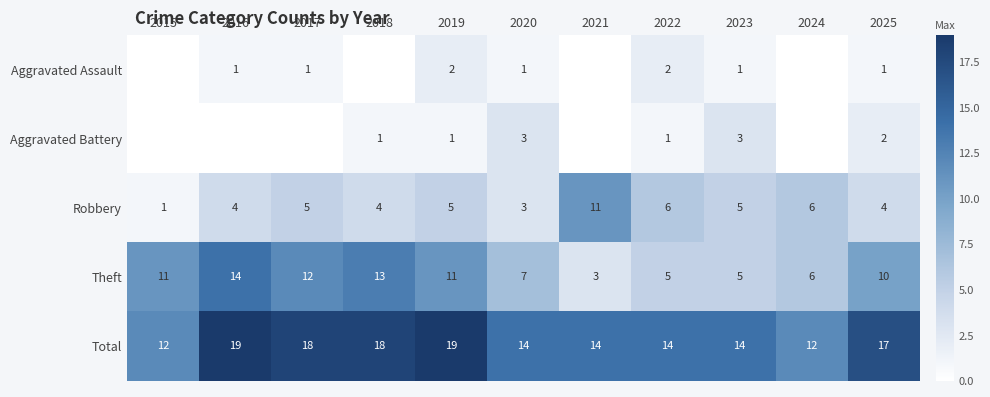

What is the difference between the Theft values at 2018 and 2020?

6